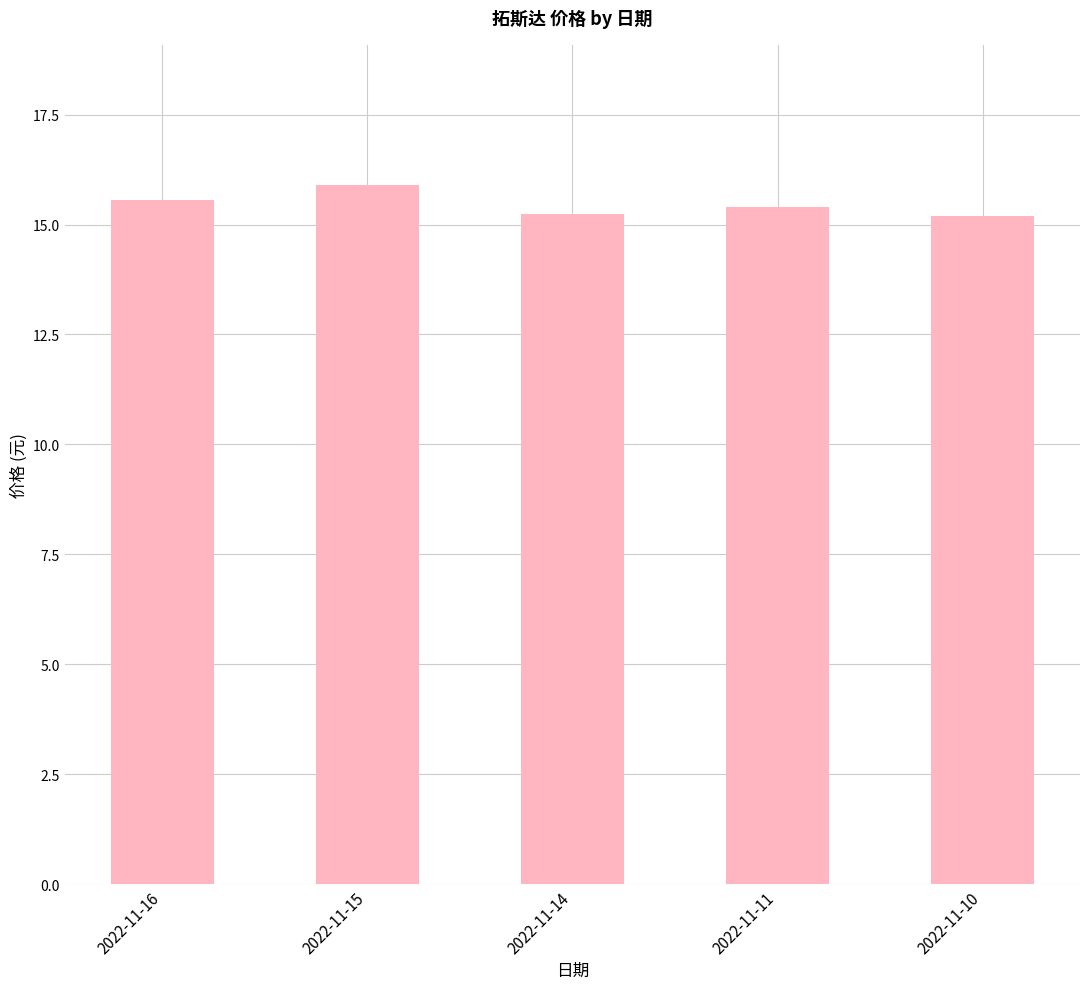

True or false: the data shows 27.4 at 2022-11-16.

False